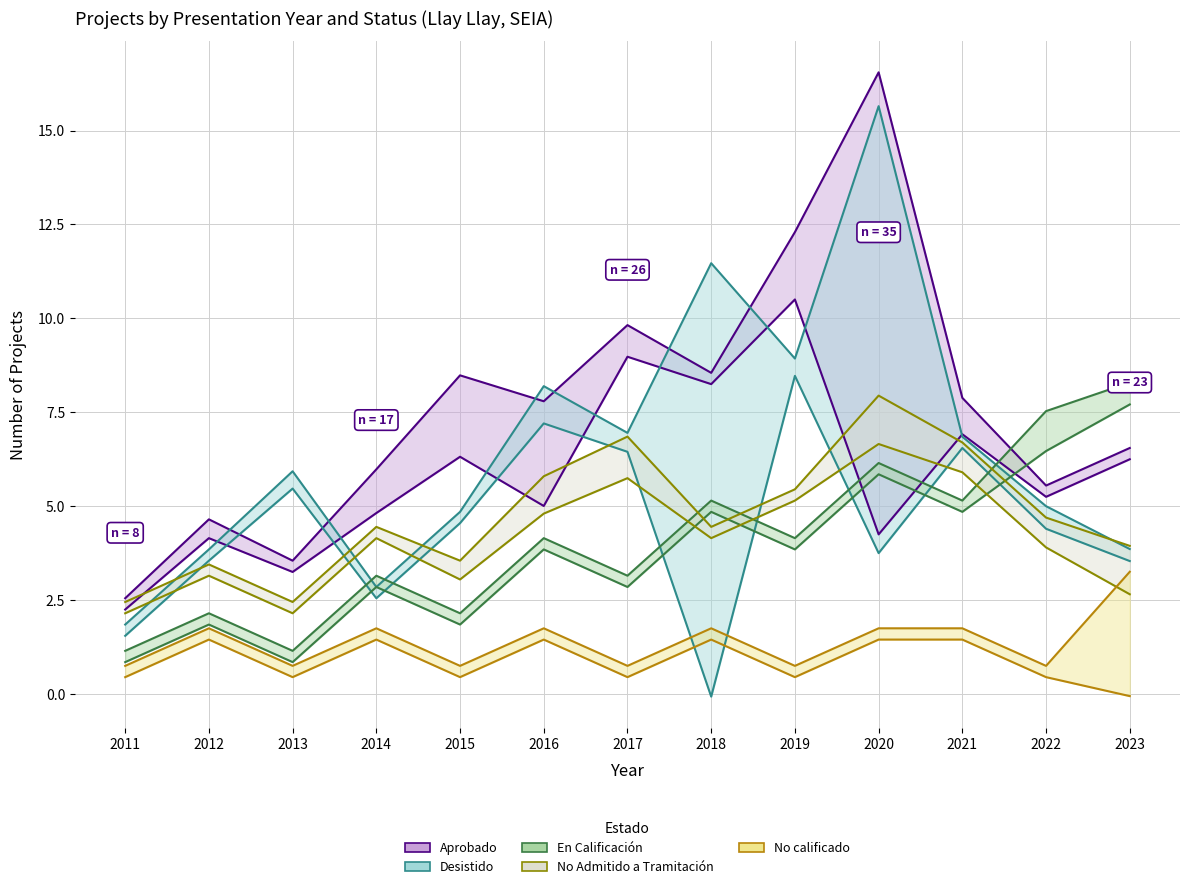

True or false: No calificado and No Admitido a Tramitación intersect in this chart.

False